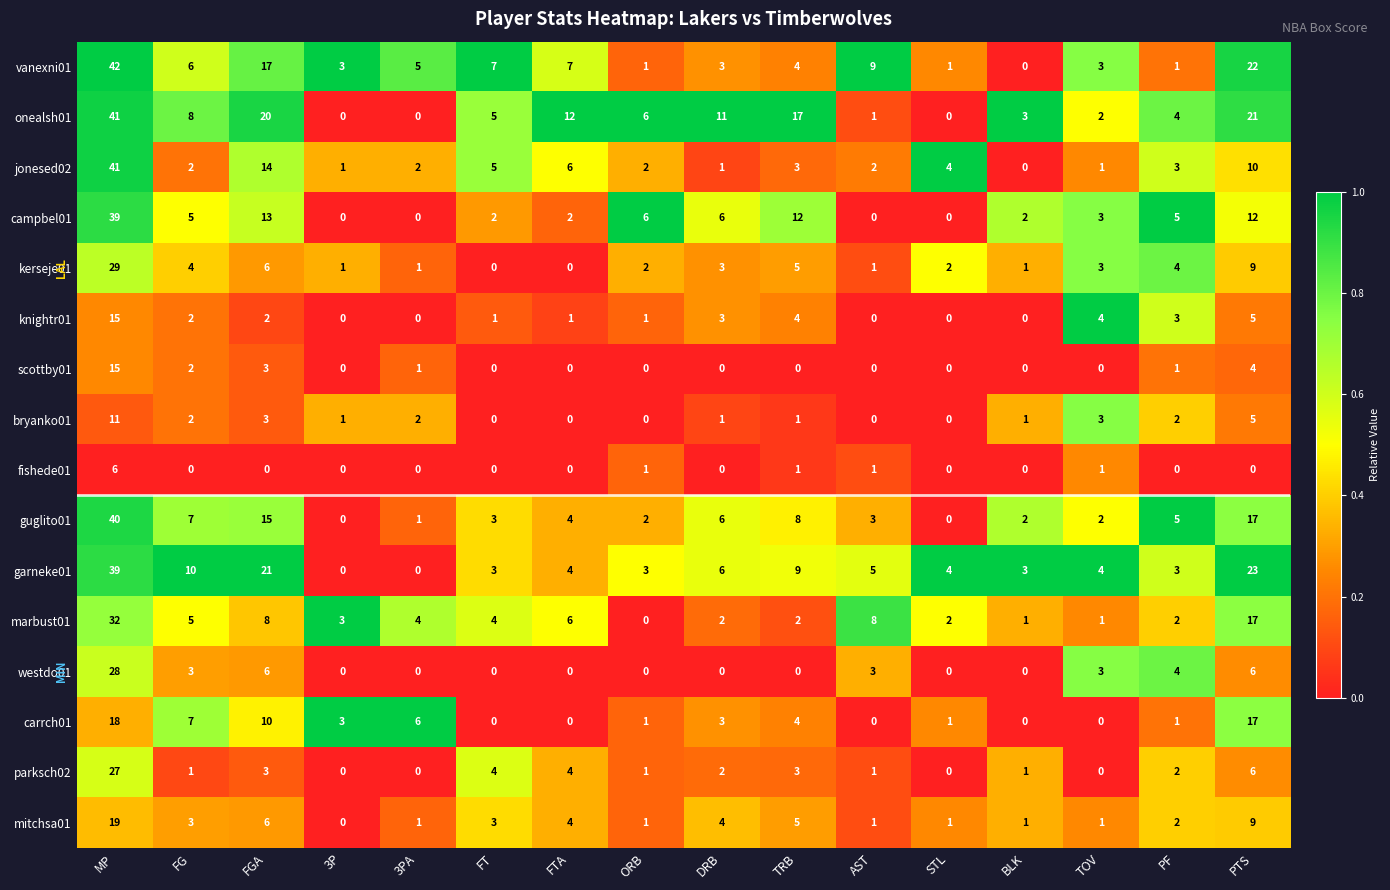

Which category has the lowest value in the jonesed02 series?

BLK